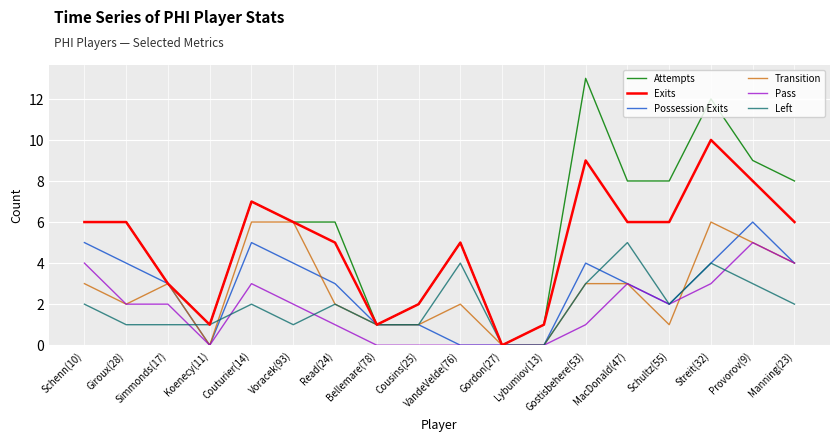

What is the difference between the maximum and minimum values in the Pass series?

5